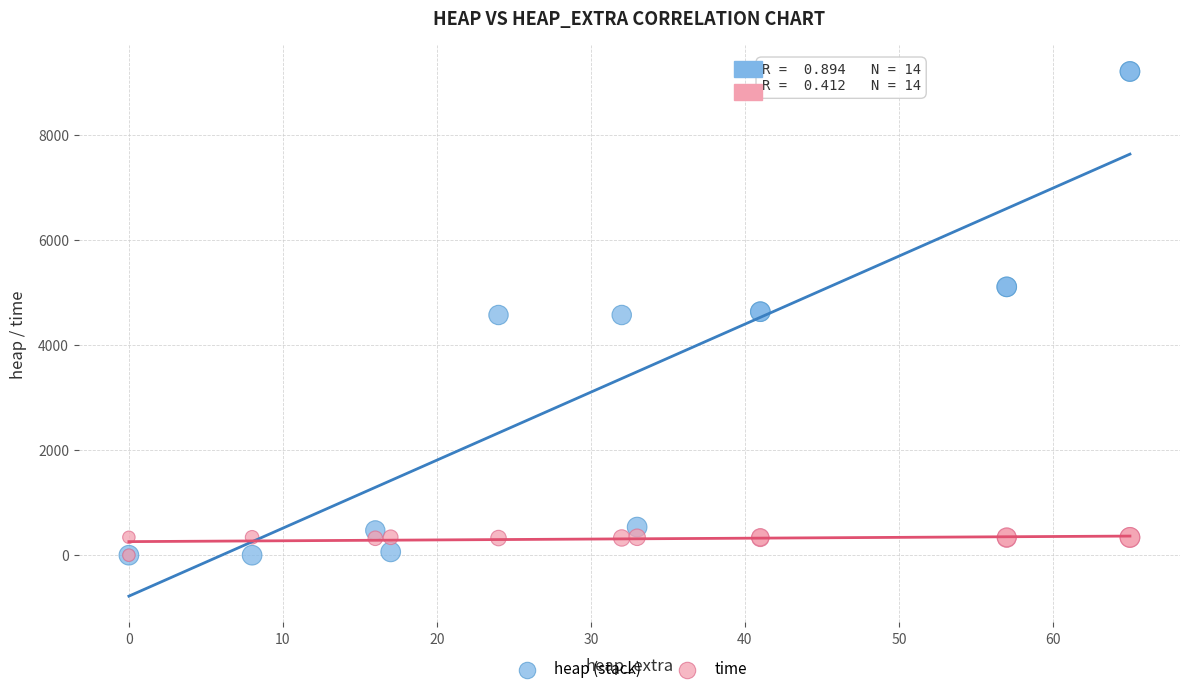

What are all the series names shown in the legend?

heap (stack), time